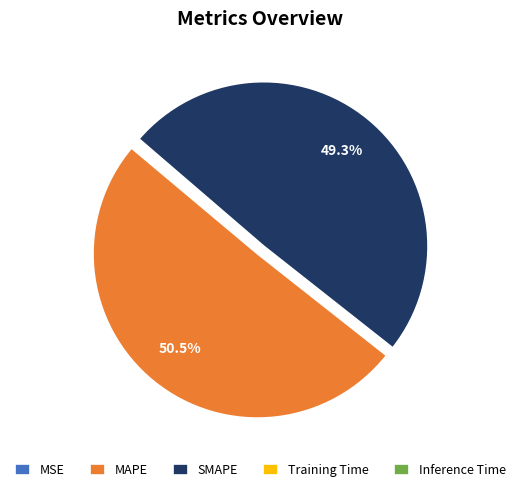

What portion of the pie excludes SMAPE?

50.7%